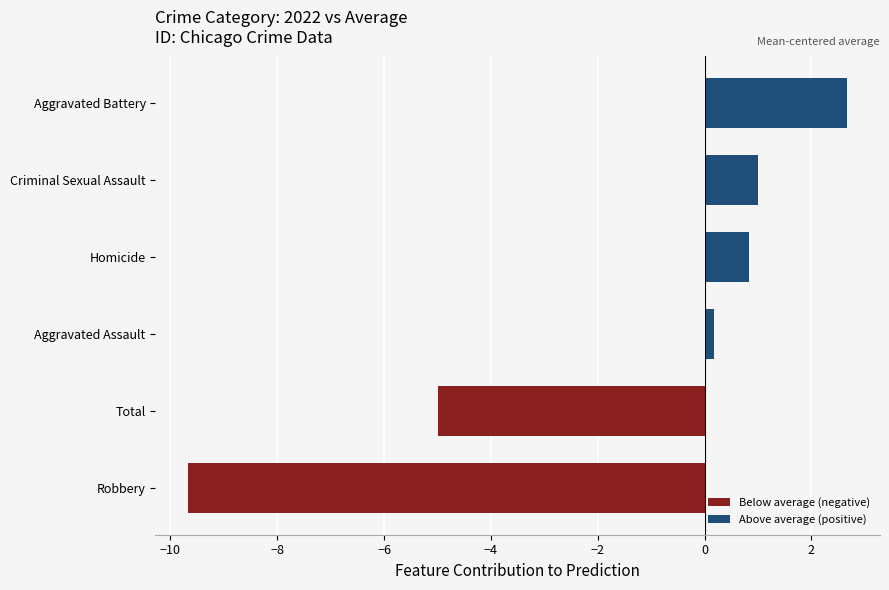

What is the average value?

-1.7